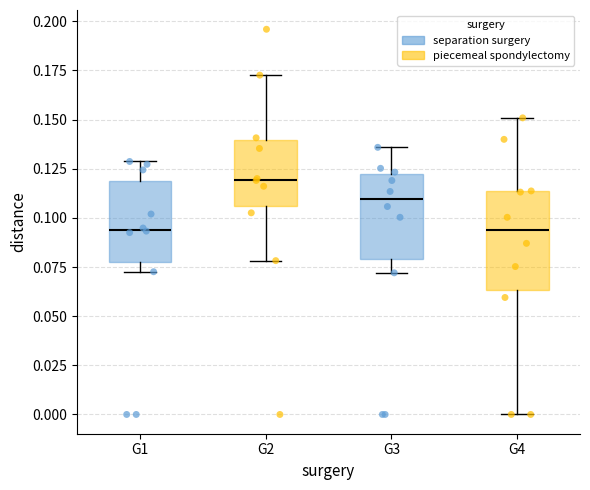

Comparing the boxes themselves (not the whiskers), which one is the tallest?

G4